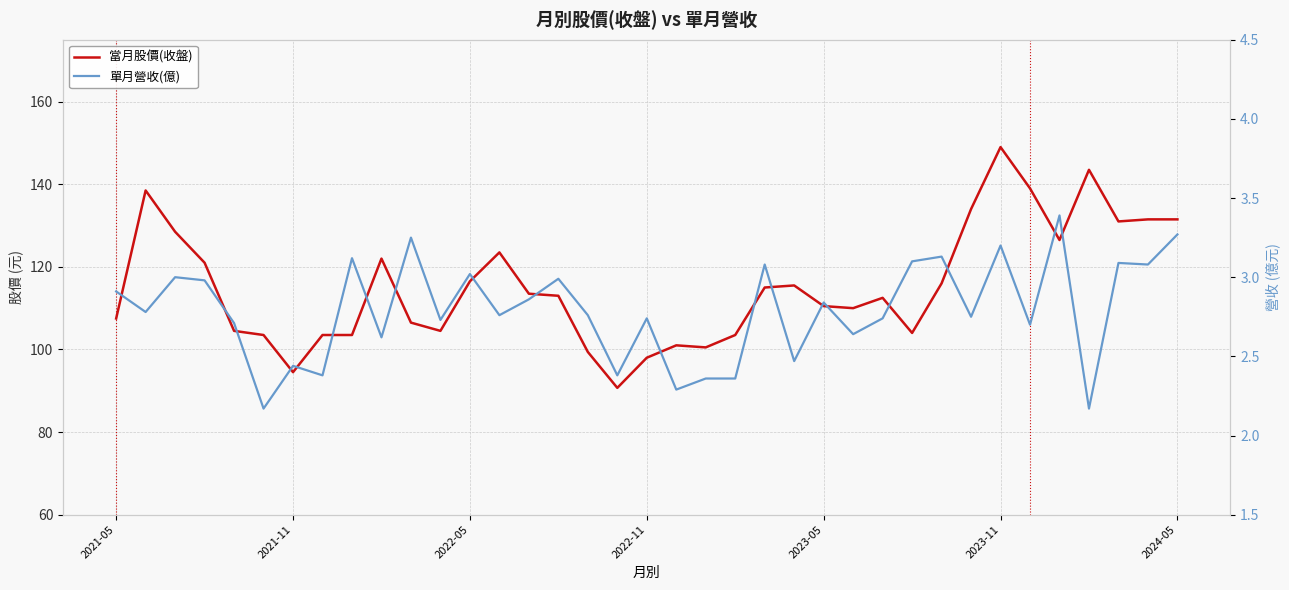

Which category has the lowest value in the 當月股價(收盤) series?

17